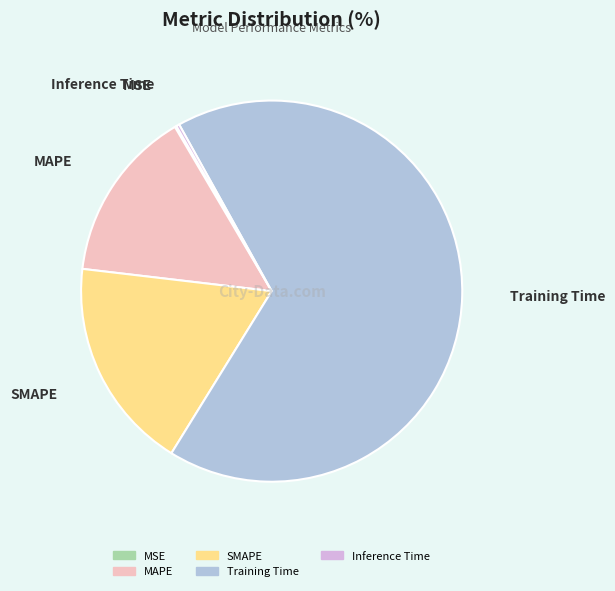

Which category accounts for the majority?

Training Time